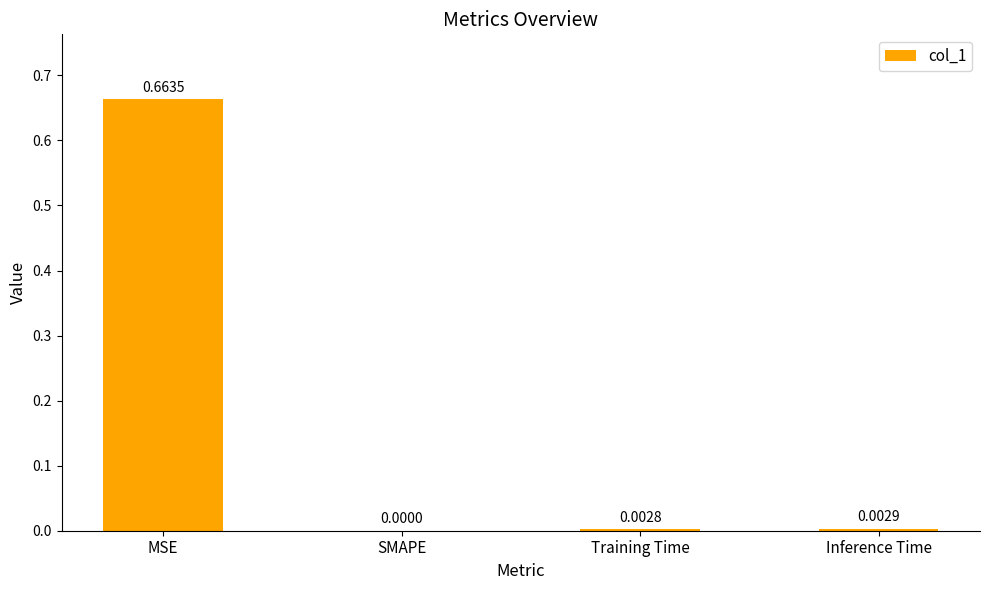

Between Inference Time and MSE, which is larger?

MSE